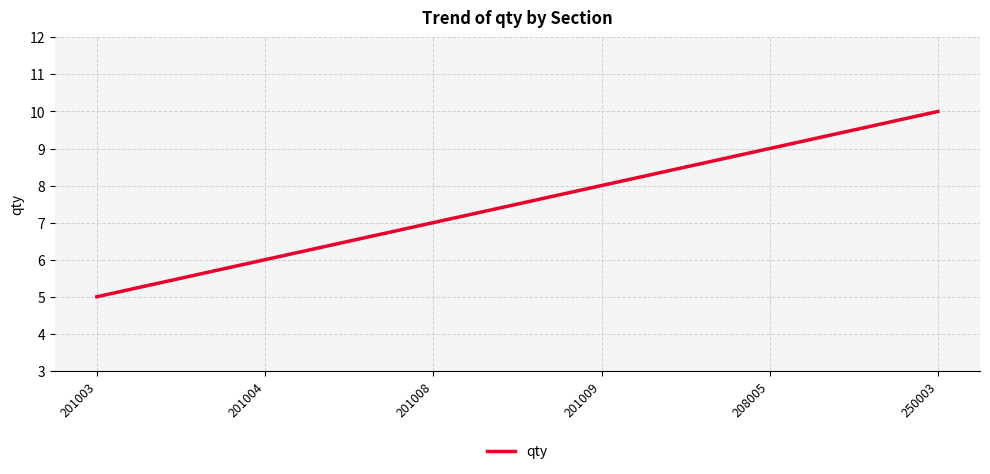

How many lines are shown in the chart?

1